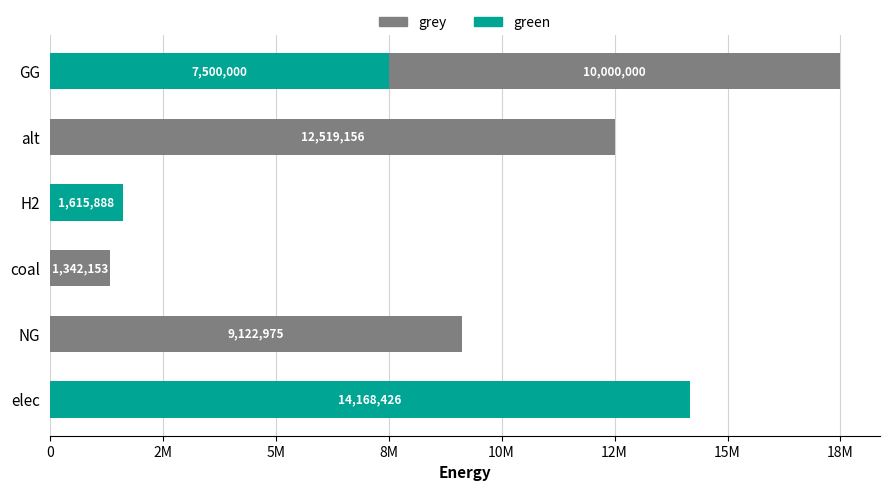

Reading left to right, extract all data points from this chart.

green: 14168425.6	0.0	0.0	1615888.4	0.0	7500000.0
grey: 0.0	9122974.8	1342153.1	0.0	12519155.7	10000000.0